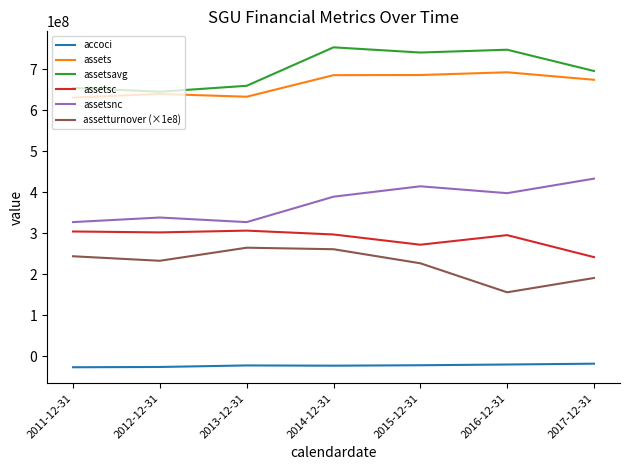

True or false: accoci and assetsavg cross at least once.

False